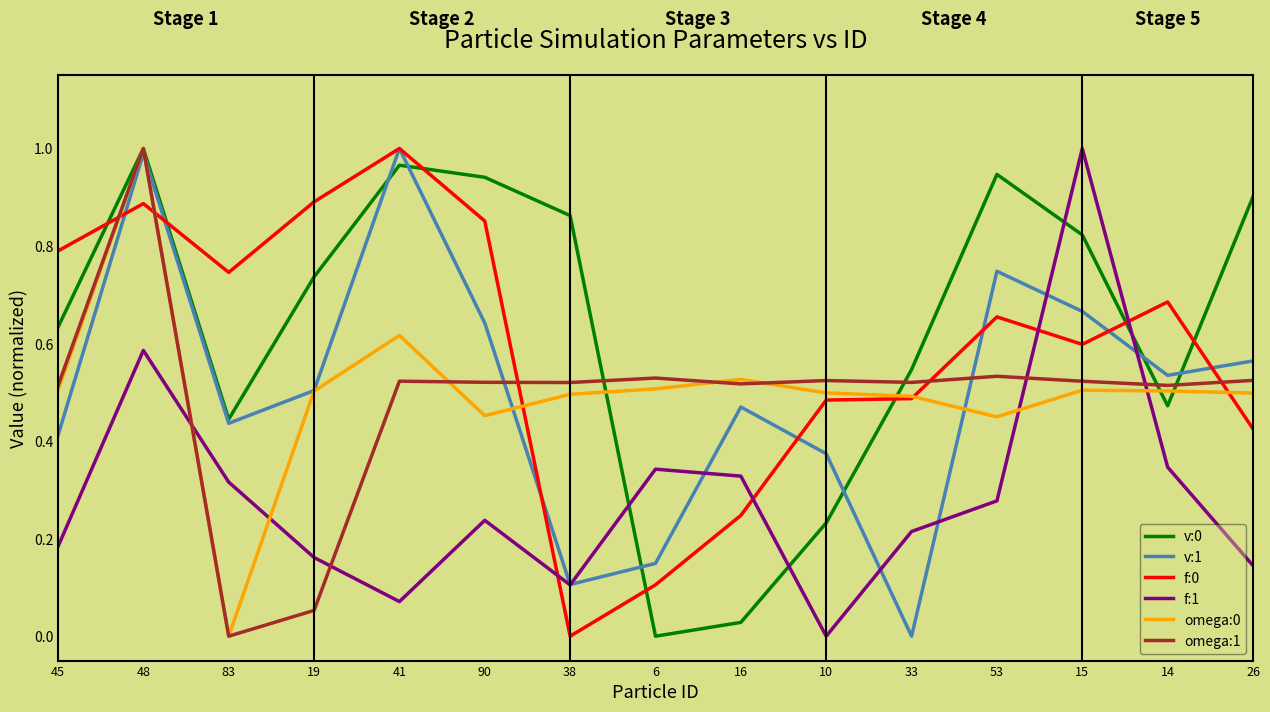

True or false: omega:1 has a value of 0.3 at 16.

False